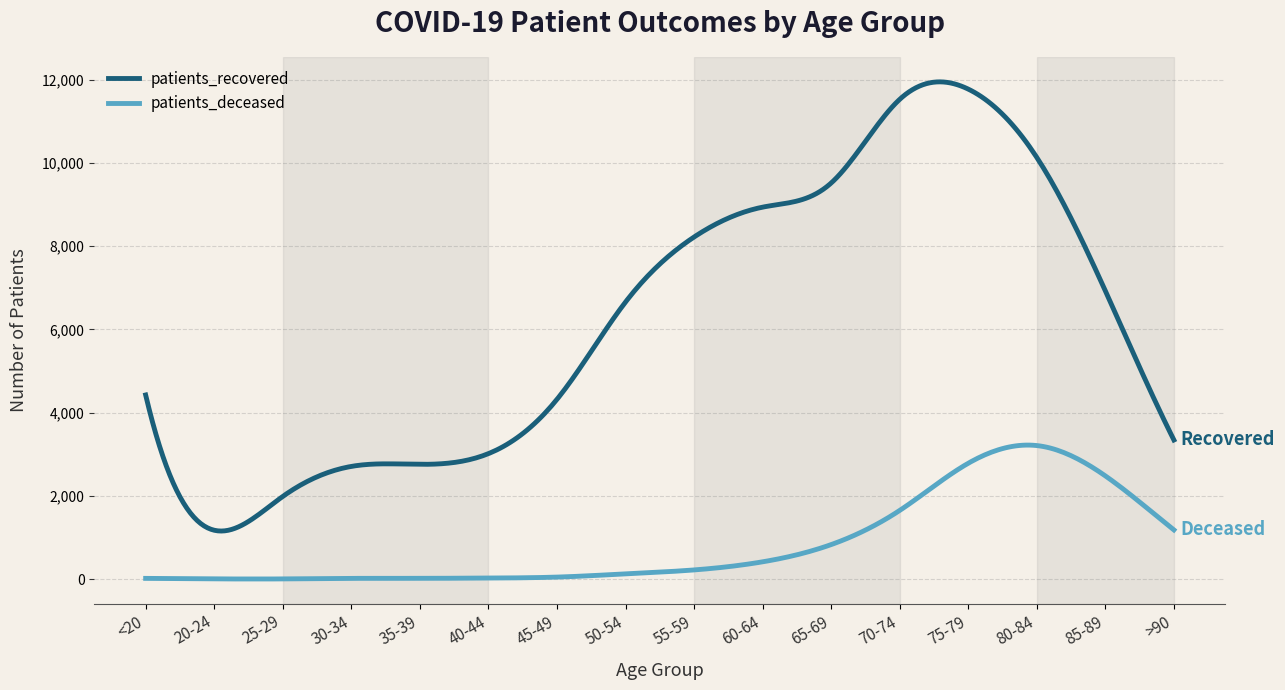

What is the maximum value shown in the chart?

11949.3